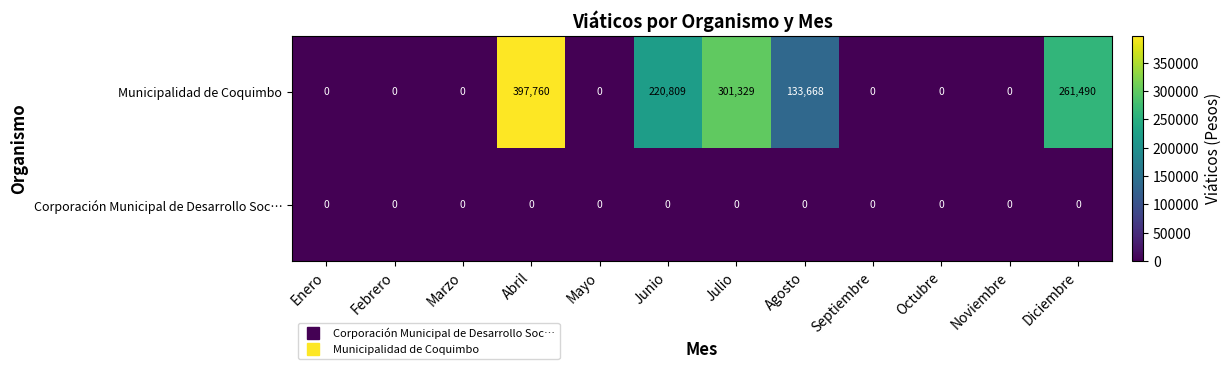

Which series has the widest spread of values?

Municipalidad de Coquimbo